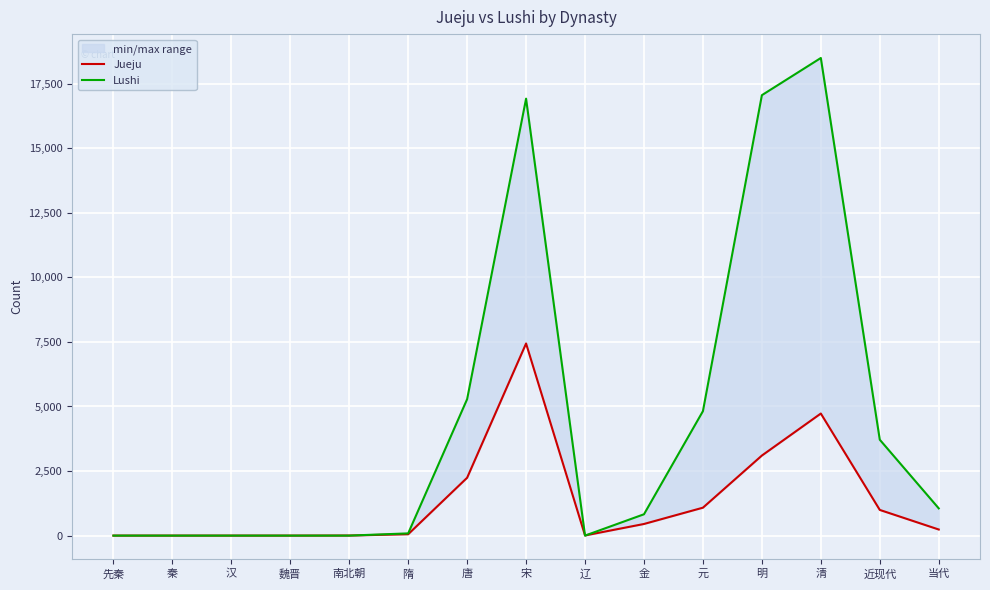

At which label does Lushi reach its peak?

清